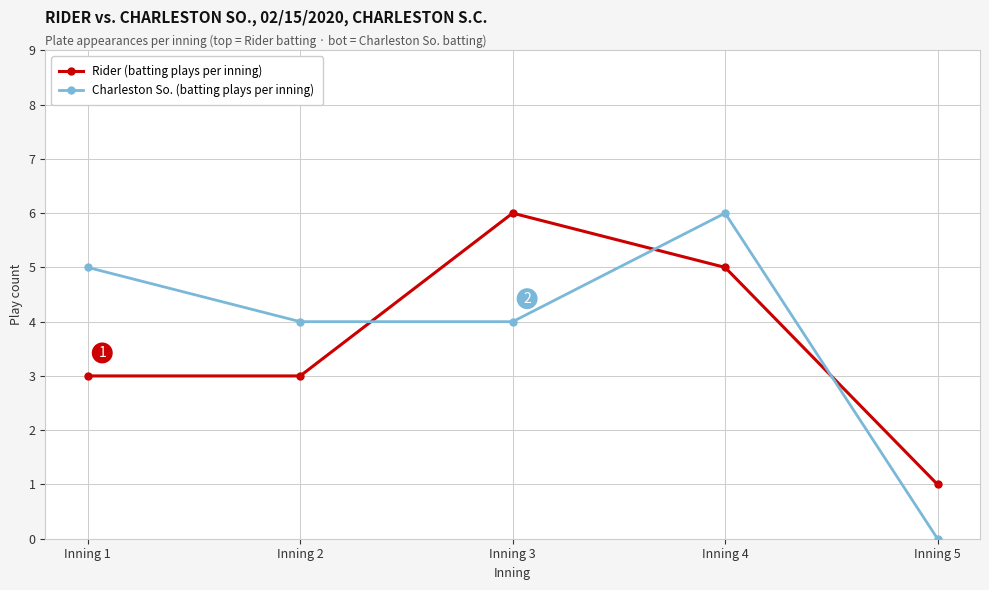

Count the Charleston So. (batting plays per inning) values in the range 4 to 5.

3